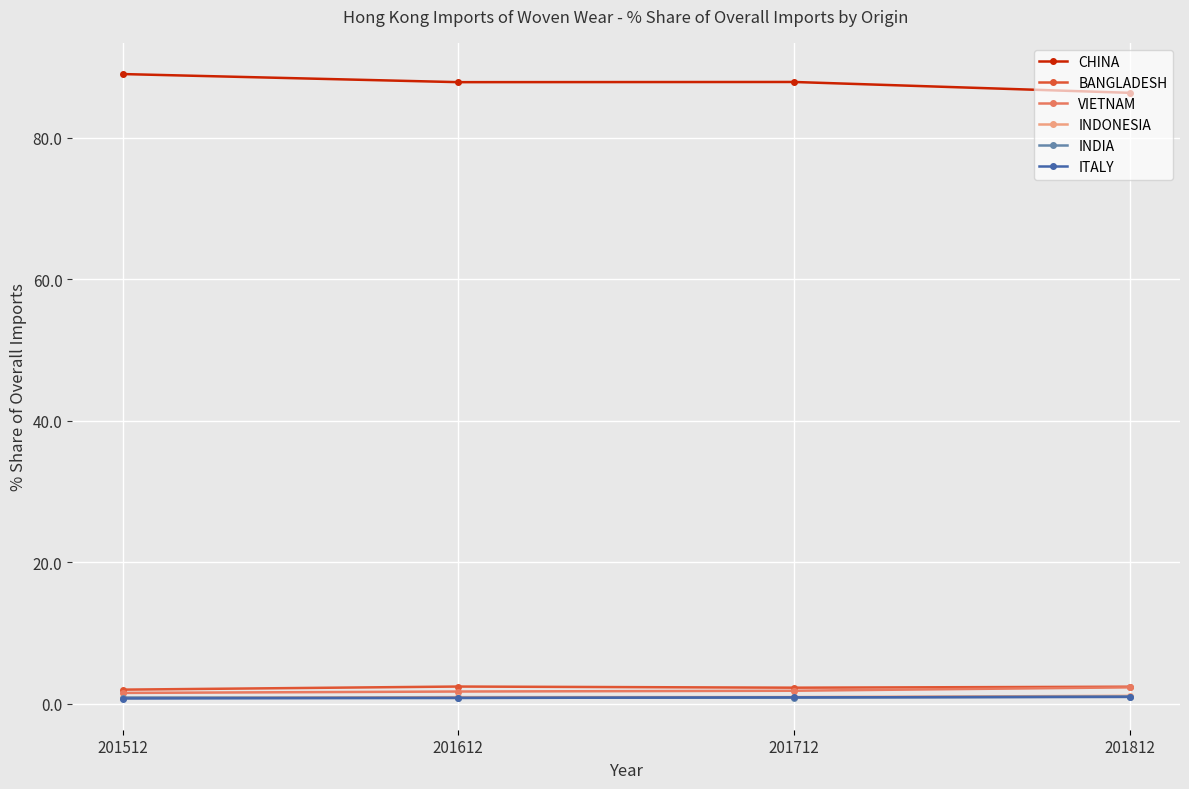

True or false: CHINA has more than 2 interior local peaks.

False